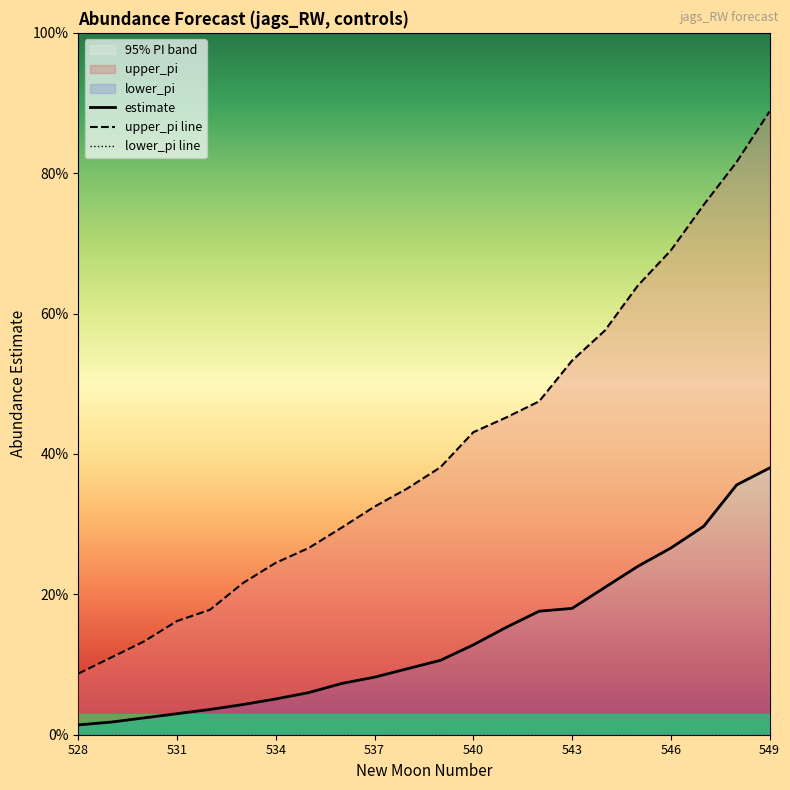

Which series changed the most between 531 and 18?

upper_pi line